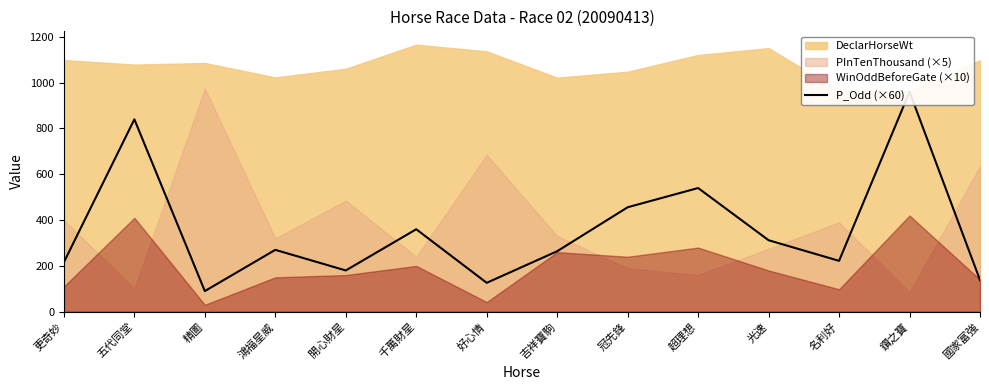

What is the sum of the values at 冠先鋒 and 開心財星?

636